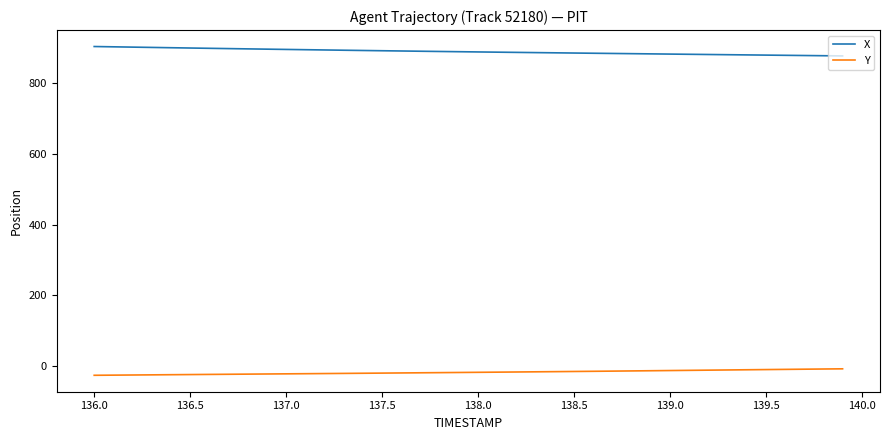

What is the highest value of the X series?

904.6